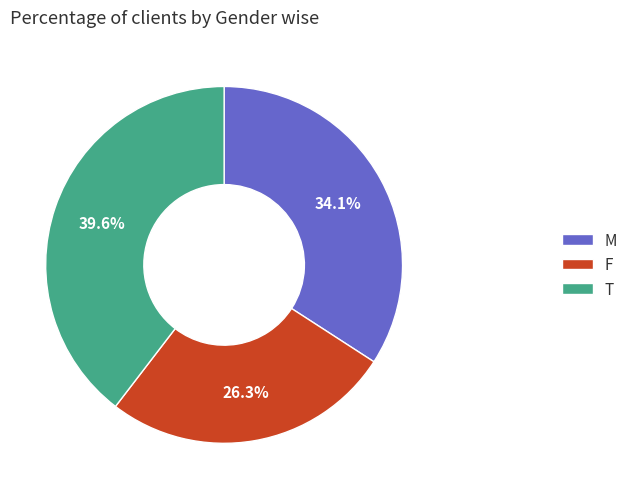

Does any single category account for the majority?

No